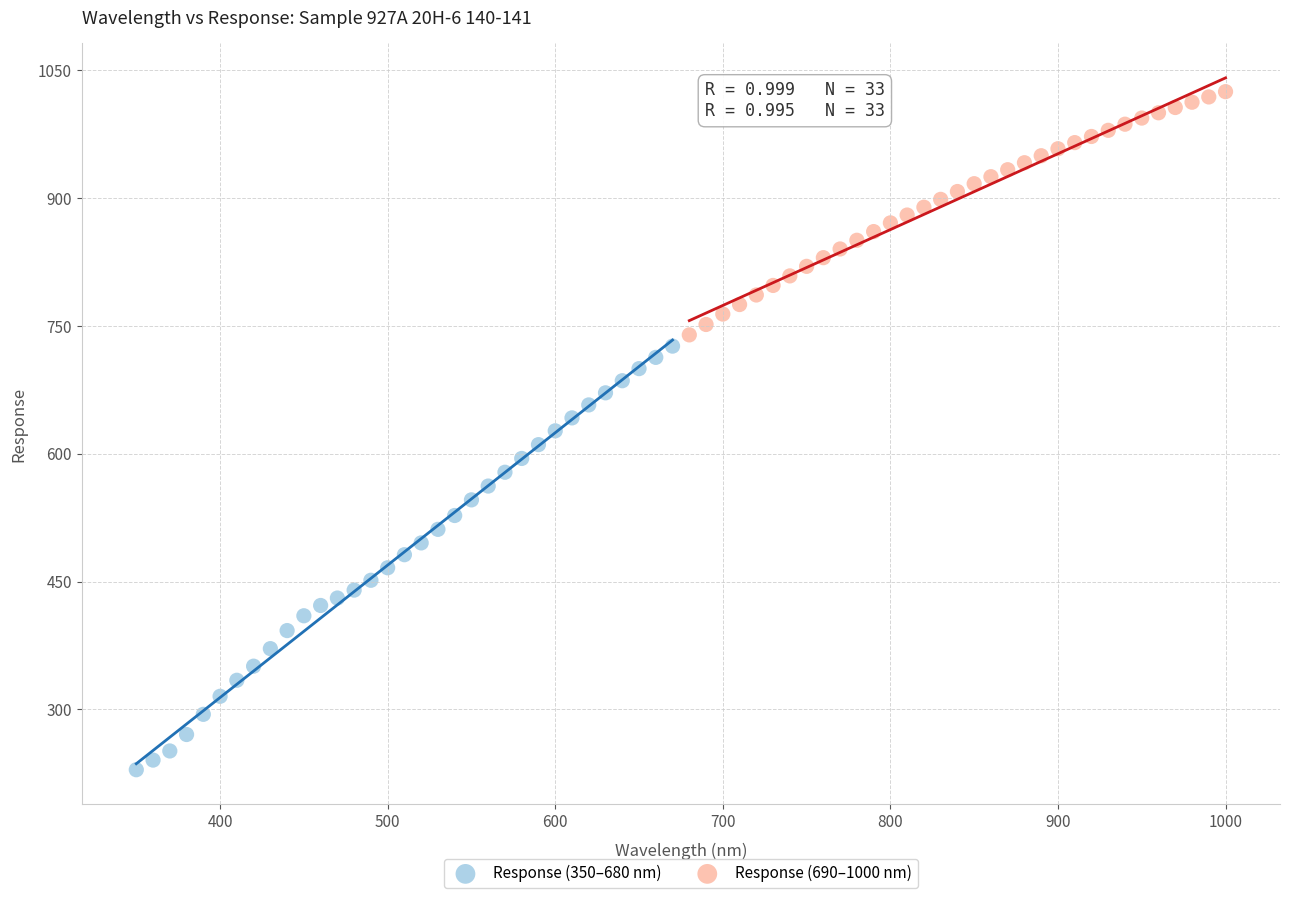

Which series contains the lowest Y value?

Response (350–680 nm)